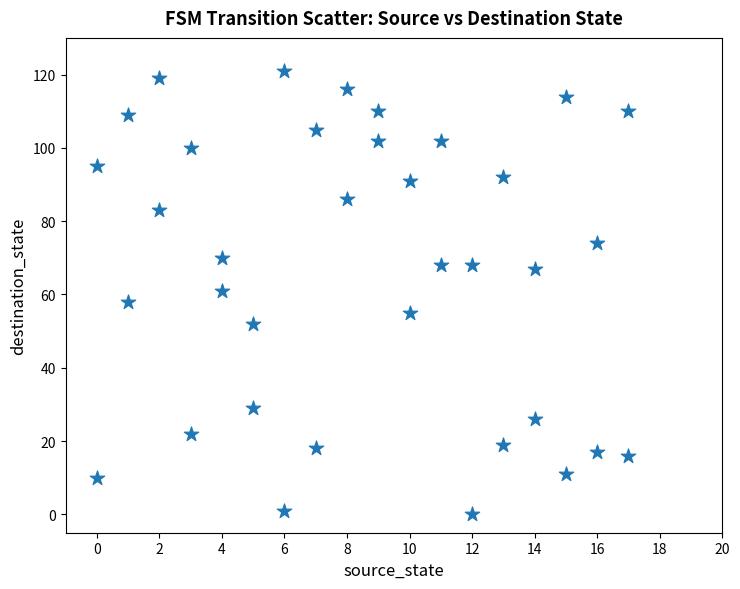

What is the range of X values (max minus min)?

17